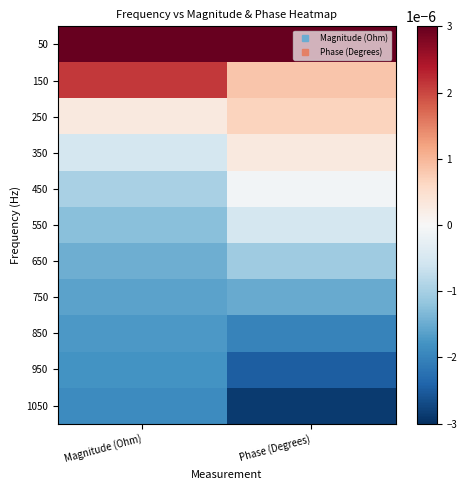

Rank the series at Magnitude (Ohm) from highest to lowest value.

50, 150, 250, 350, 450, 550, 650, 750, 850, 950, 1050